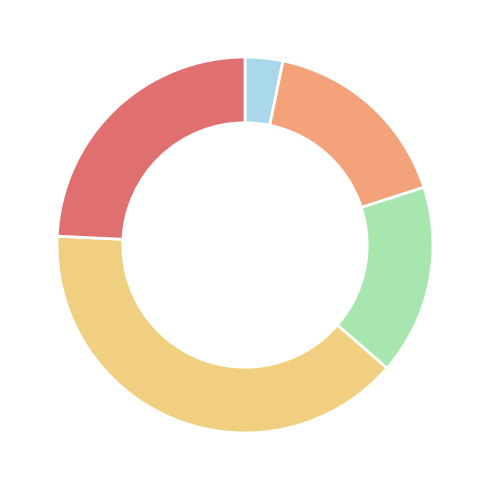

Is there a majority slice in this chart?

No